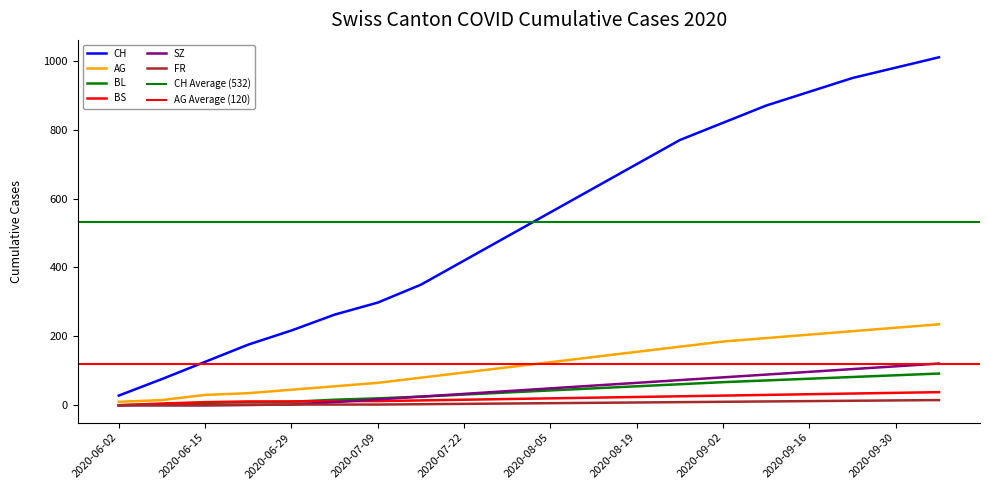

Is it true that BS equals 11 at 2020-06-29?

True